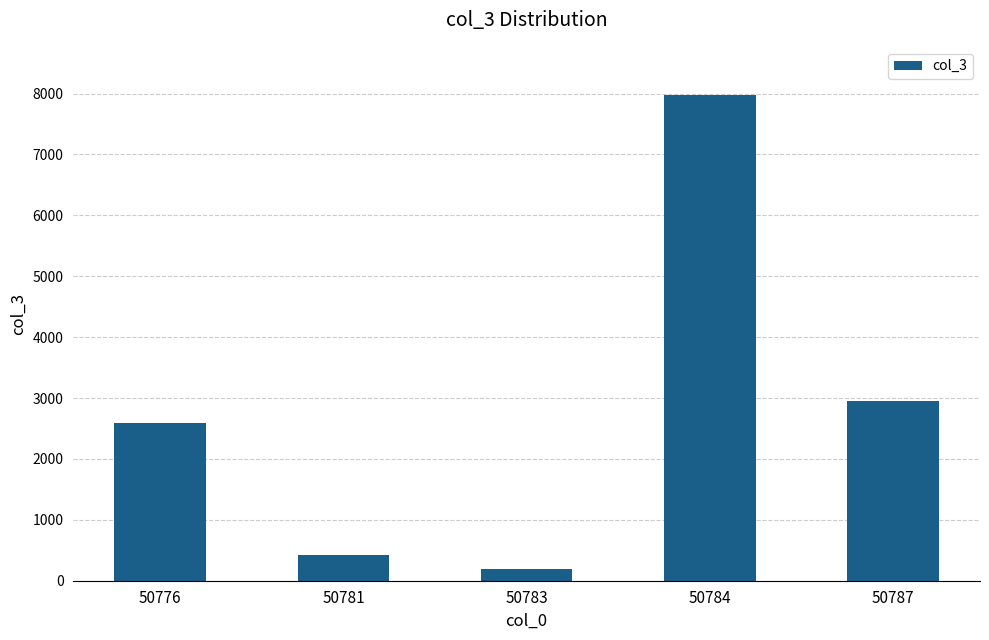

What is the change in value from 50783 to 50787?

+2761